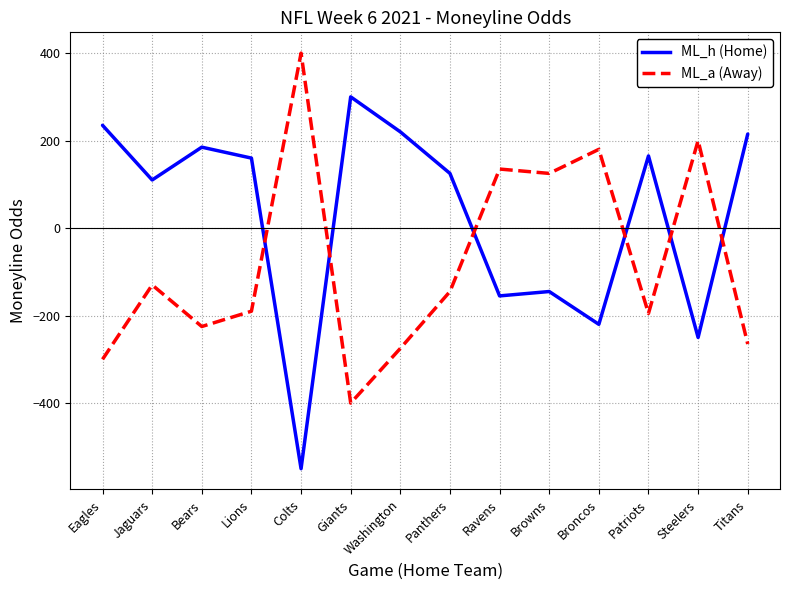

What is the spread (max minus min) of values at Browns?

270